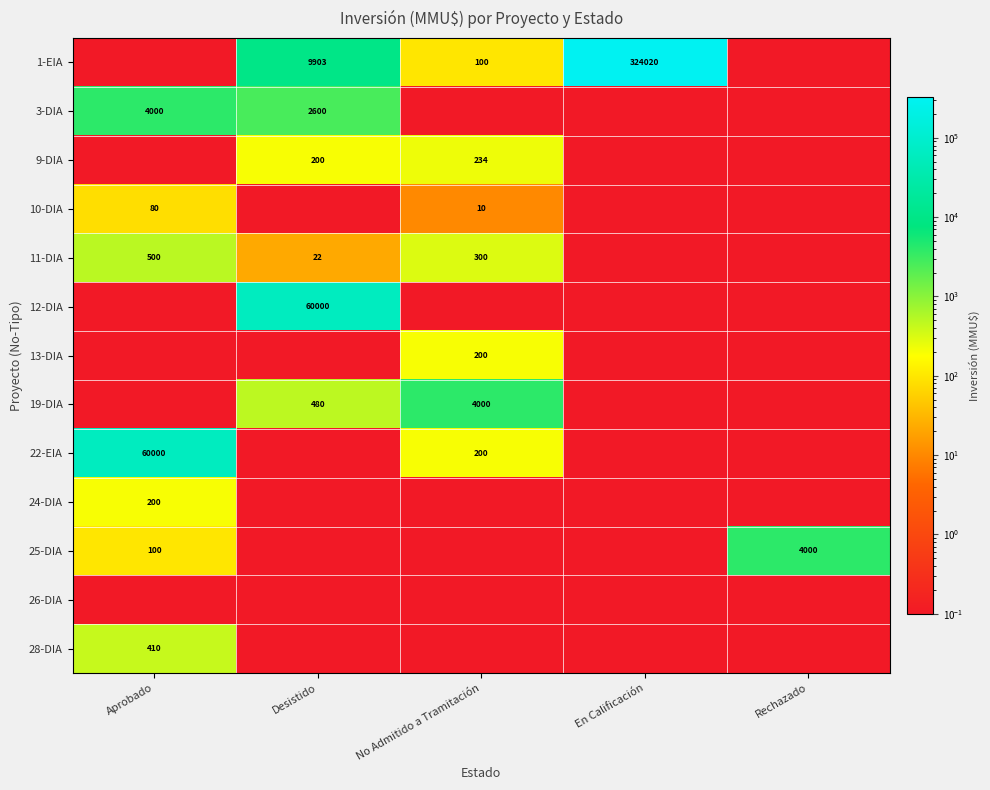

What is the difference between the highest and lowest values at Rechazado?

3999.9